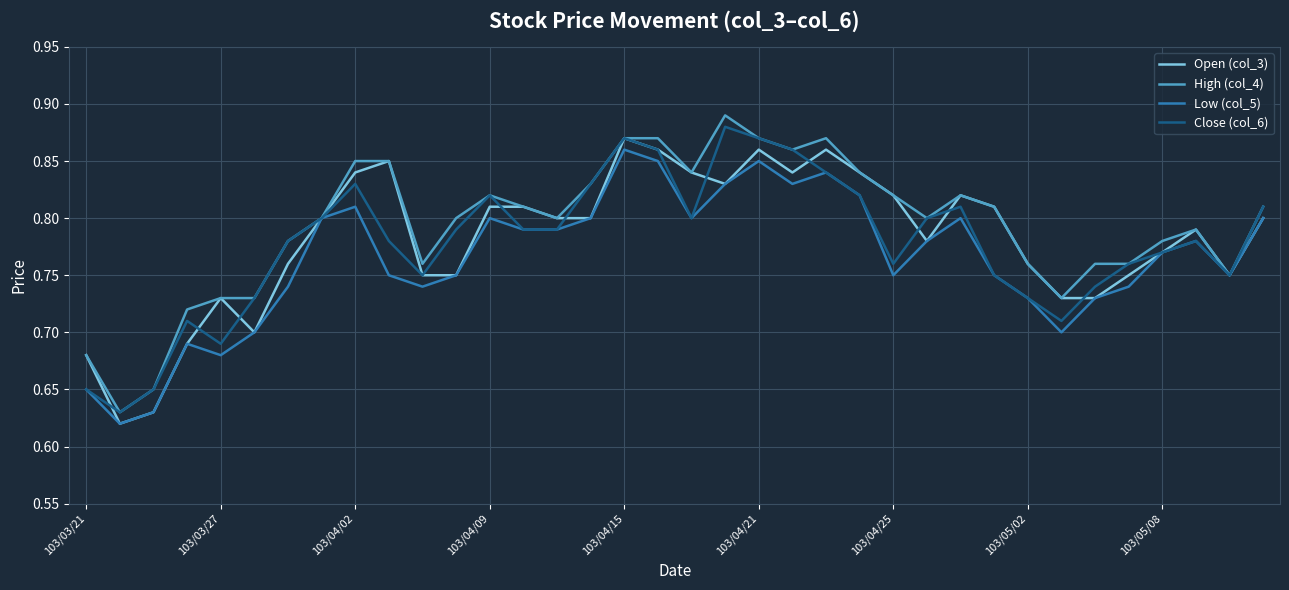

What is the sum of all Low (col_5) values?

27.5